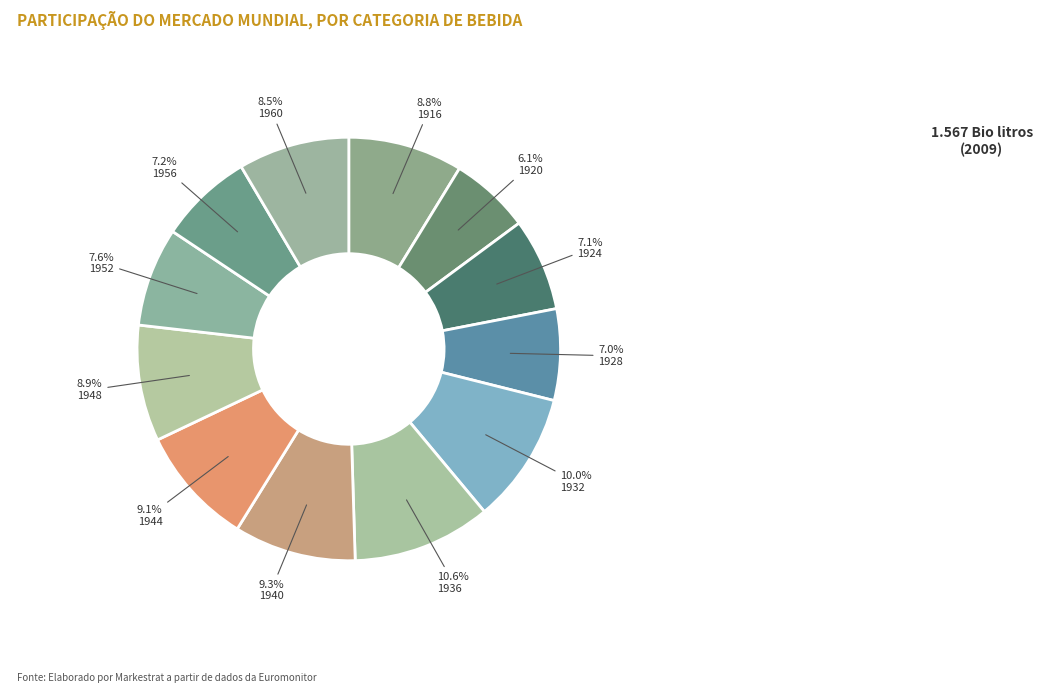

Which slice is the smallest?

1920